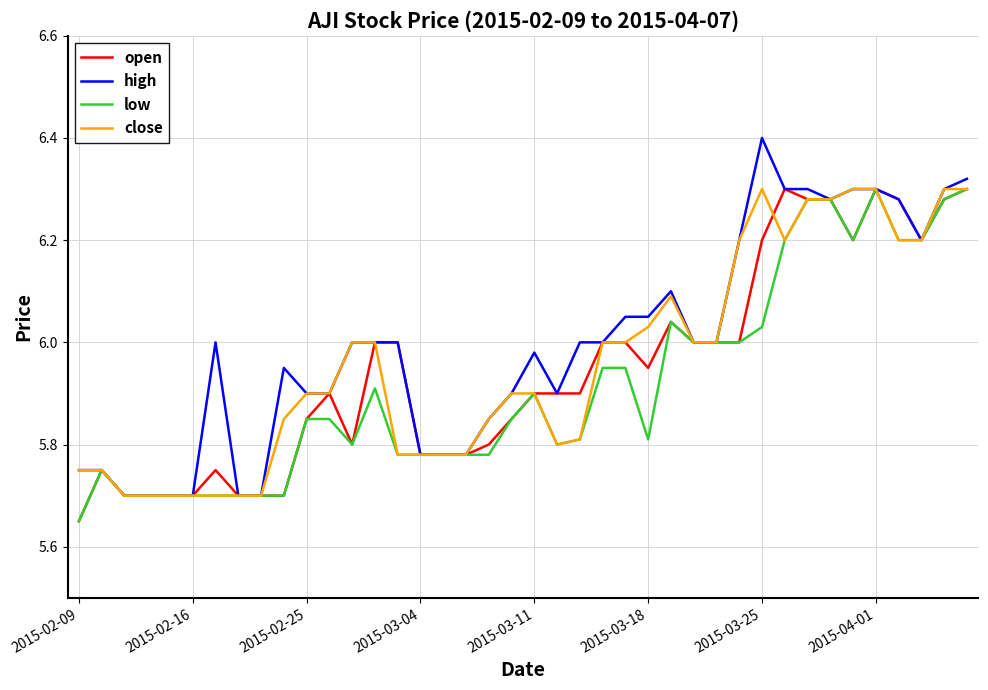

Which series has the widest spread of values?

high